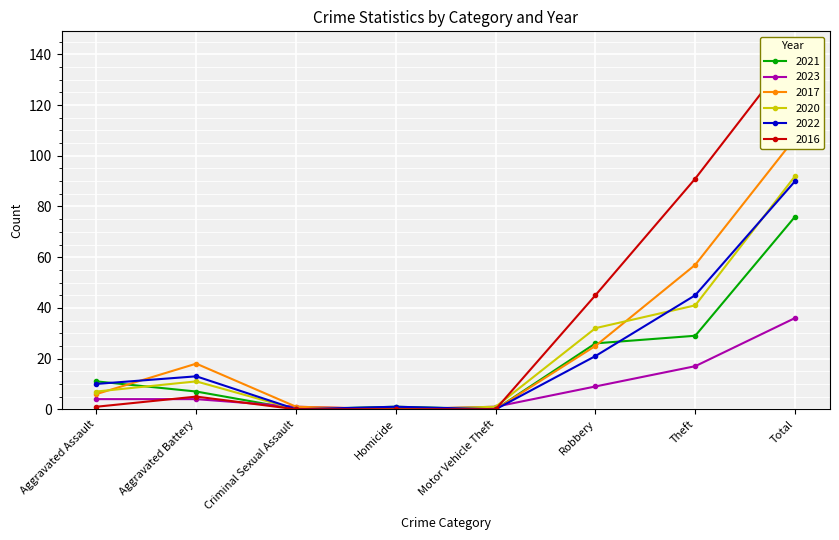

True or false: 2016 and 2017 cross at least once.

False